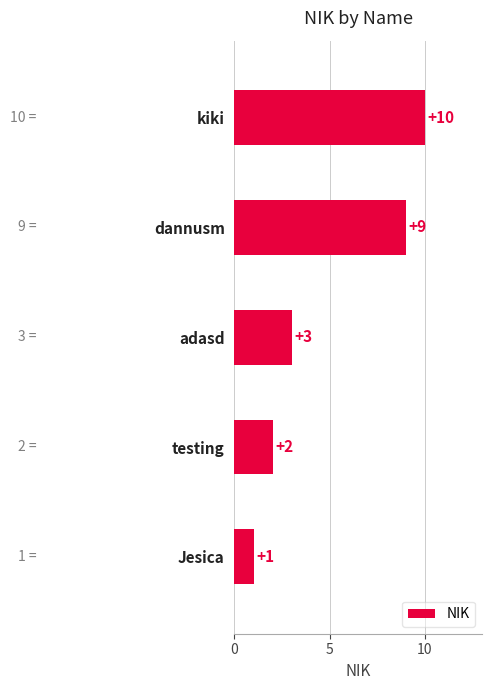

What is the change in value from testing to dannusm?

+7